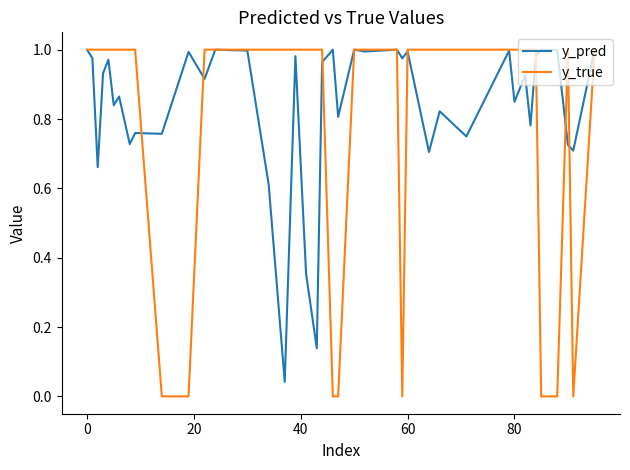

True or false: y_pred has more than 1 points higher than both neighbors.

True